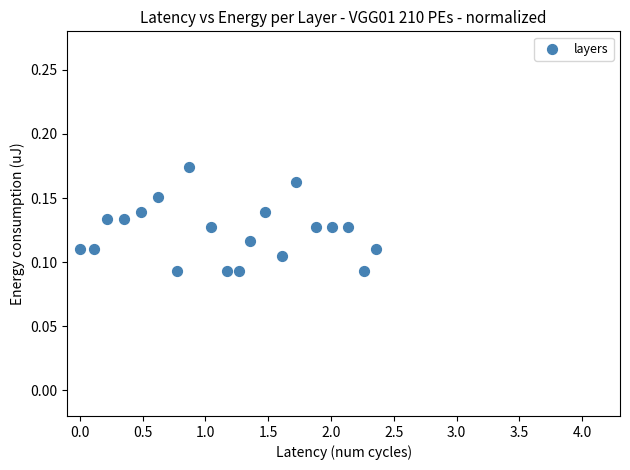

What is the range of X values (max minus min)?

2.4